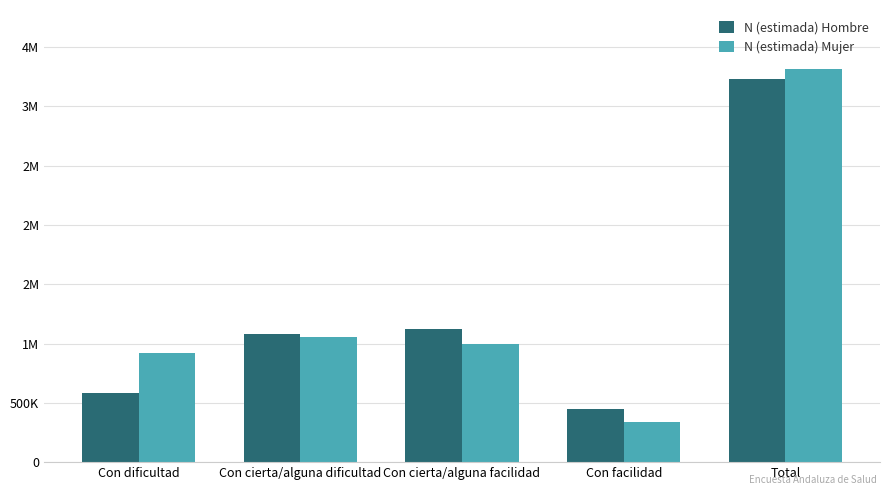

Reading left to right, extract all data points from this chart.

N (estimada) Hombre: 584141	1077894	1121594	447200	3230829
N (estimada) Mujer: 922333	1057538	993940	341158	3314969